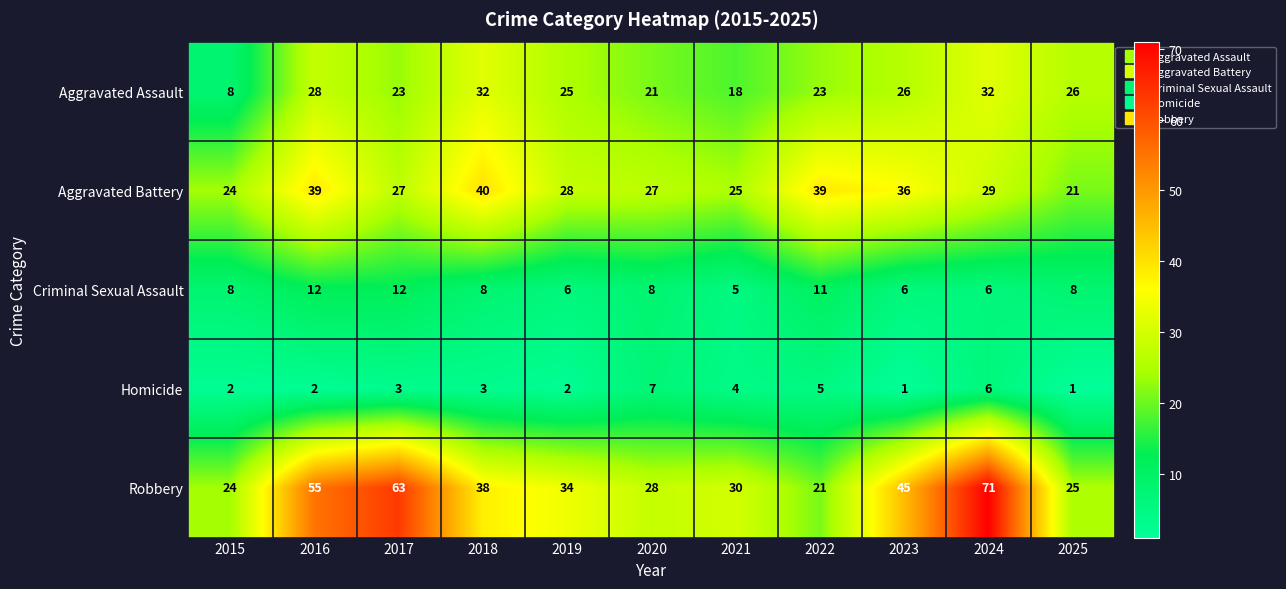

Between 2019 and 2022, which series saw the biggest shift?

Robbery